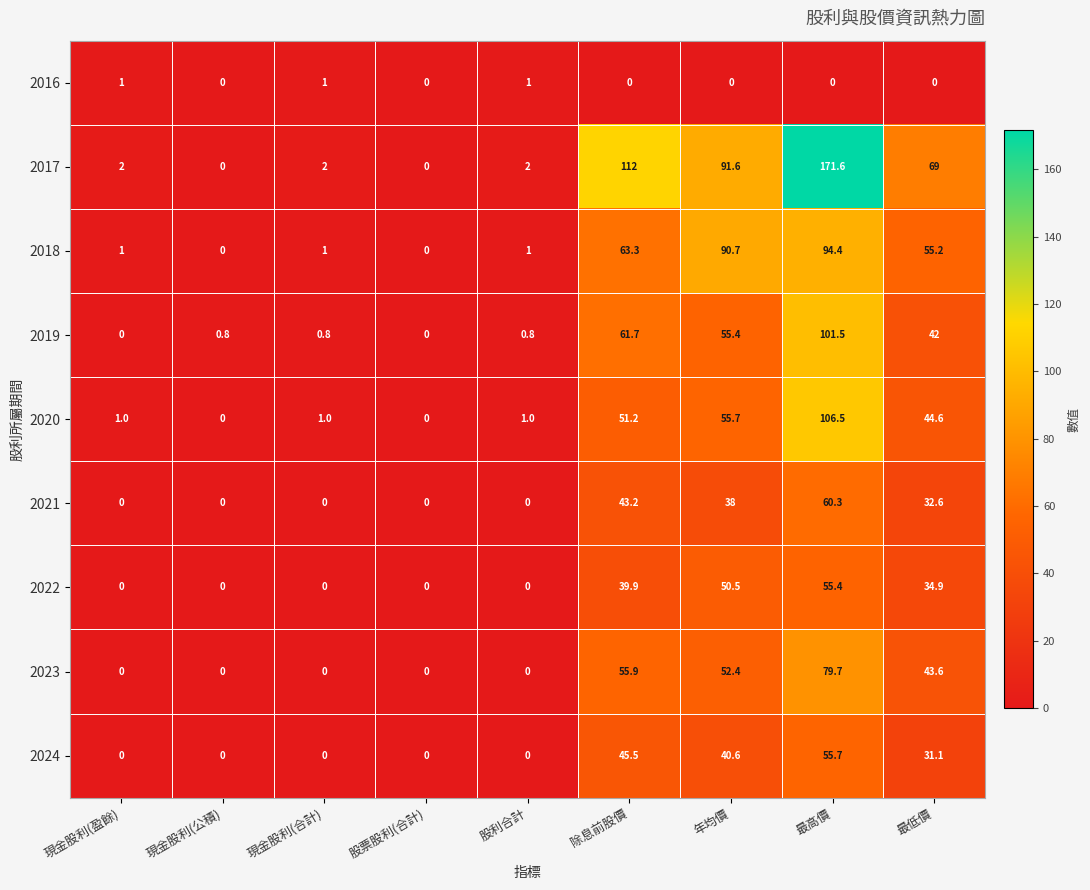

What is the total value across all series at 除息前股價?

472.7